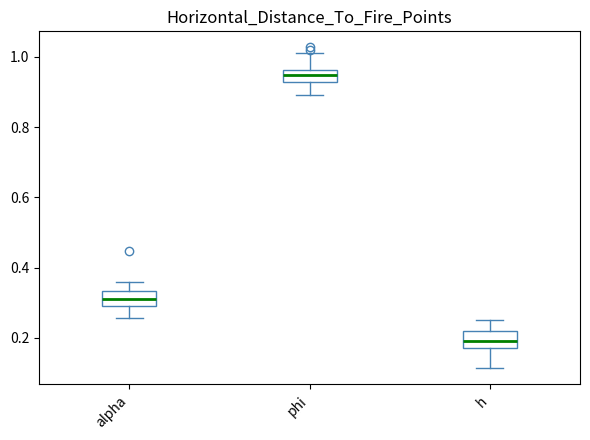

Which box's median line is the lowest?

h